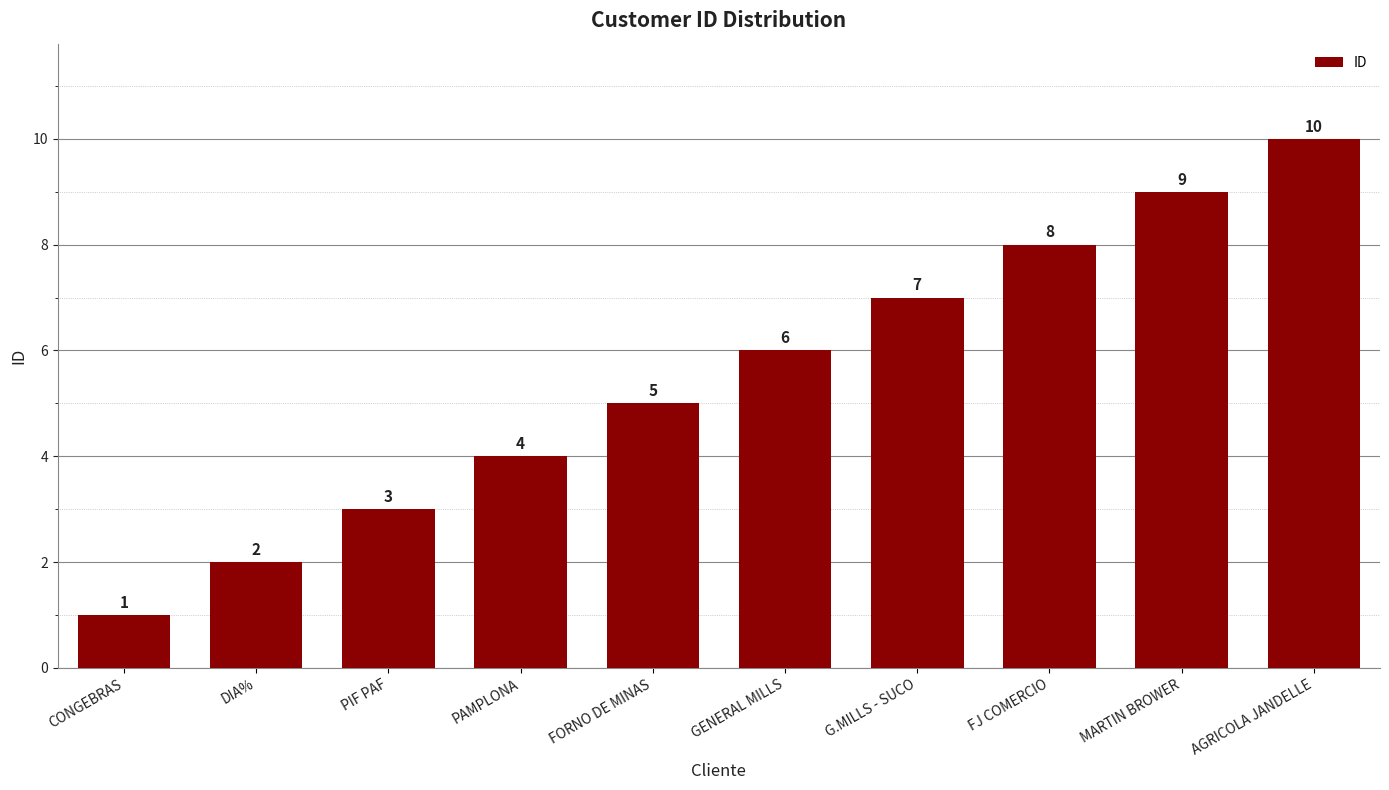

What is the label of the 10th bar from the left?

AGRICOLA JANDELLE